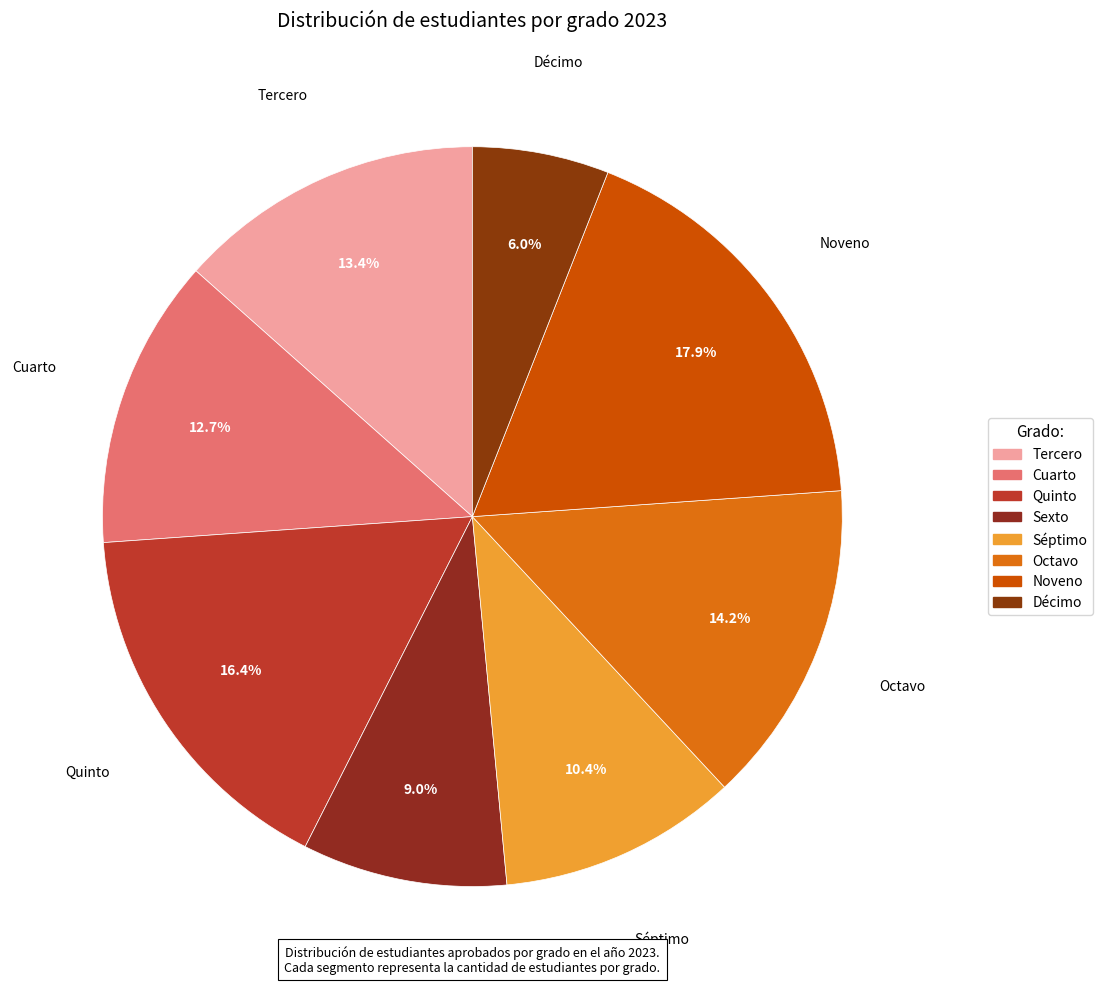

To the nearest percent, what percentage of the pie is Séptimo?

10%